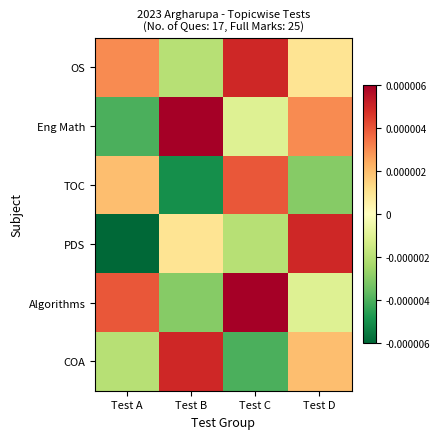

Which category has the lowest value across all series?

Test A